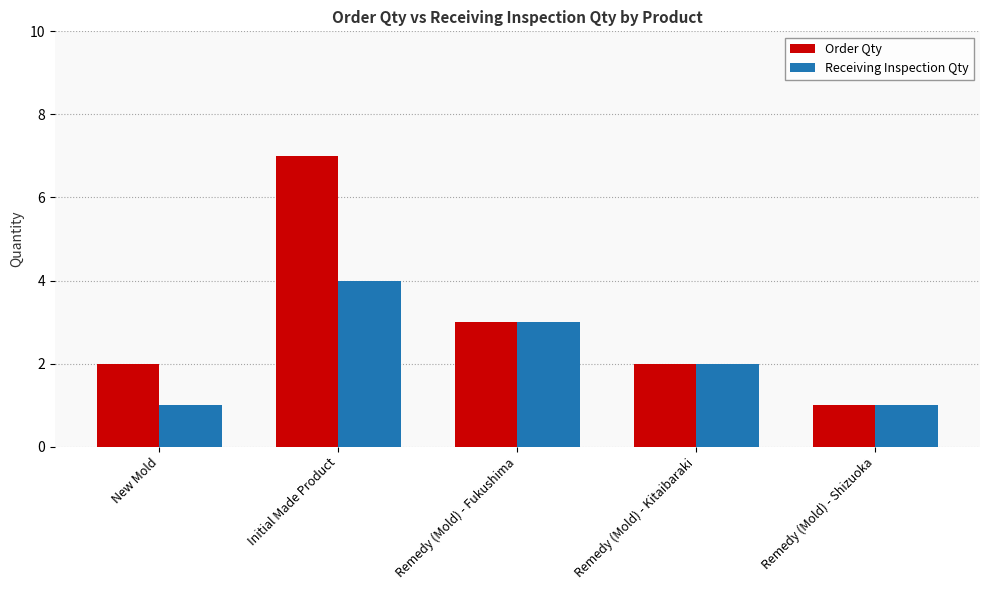

What is the label of the 5th bar from the right?

New Mold